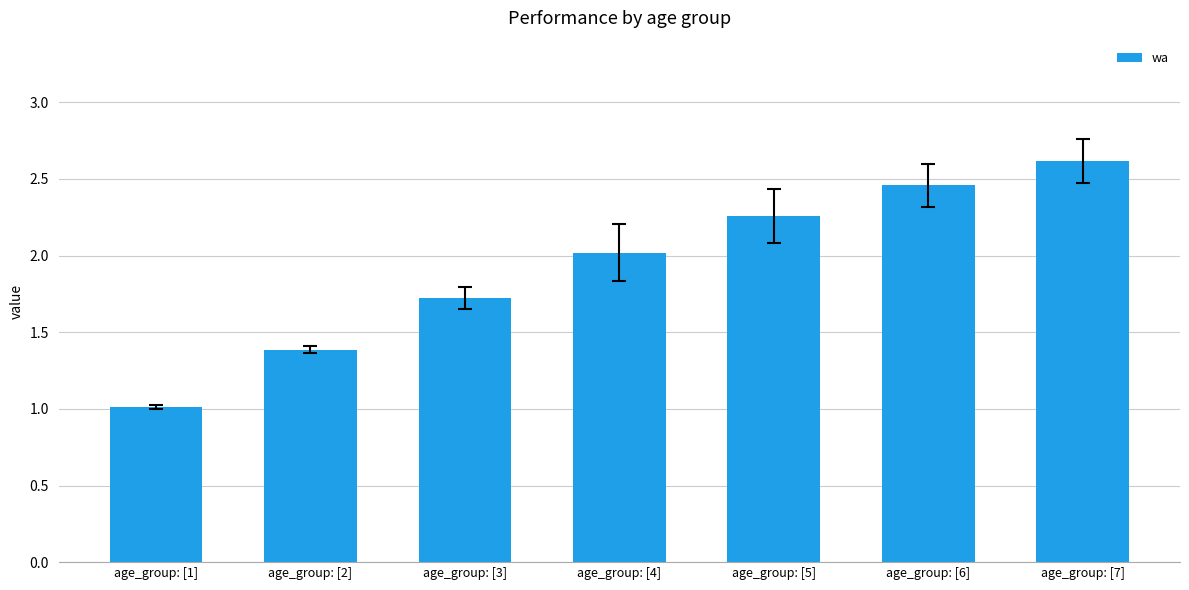

Where does the data first go above 2?

age_group: [4]